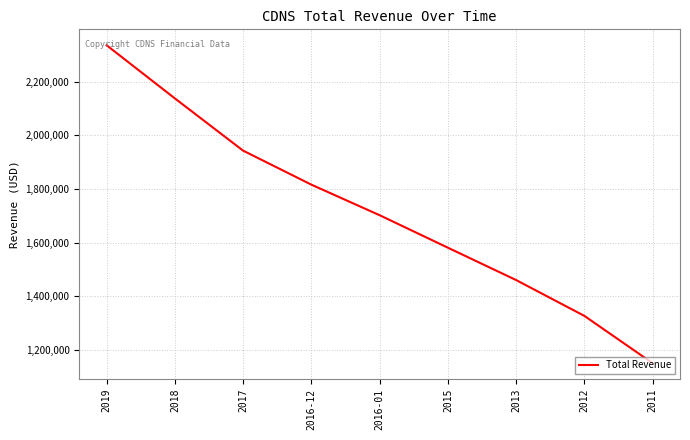

How many values are between 1460100 and 1943000?

5